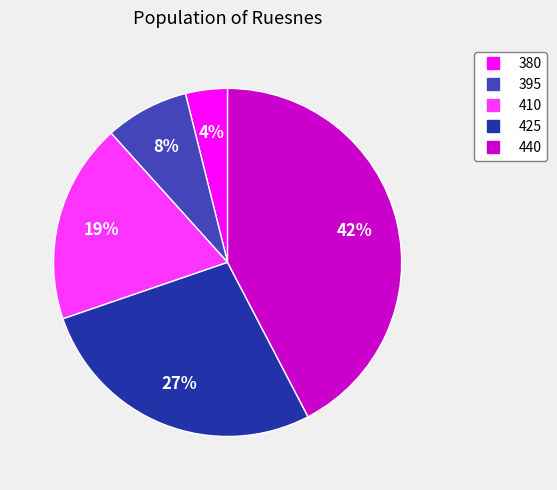

To the nearest percent, what portion does 440 represent?

42%